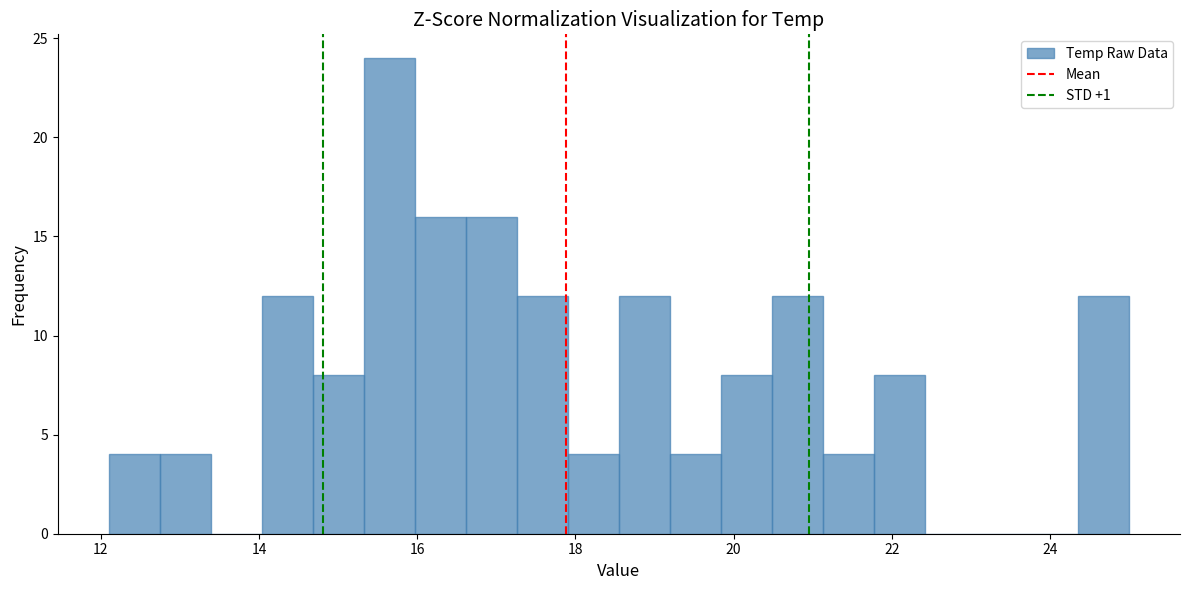

Around what value on the x-axis is the tallest bar? Give the approximate position of its centre, as read against the axis.

15.6